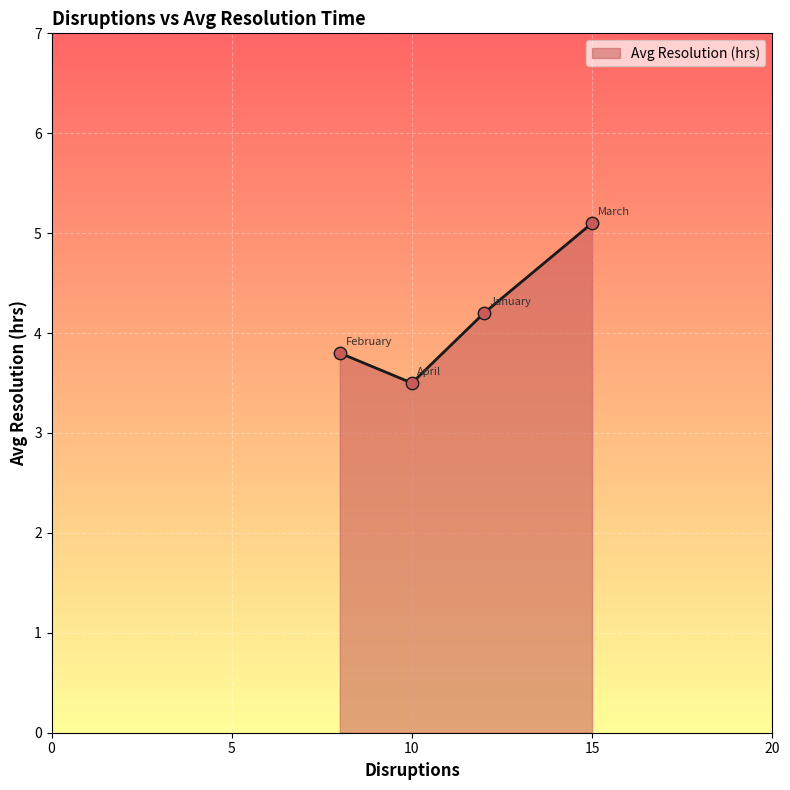

What is the smallest value displayed?

3.5